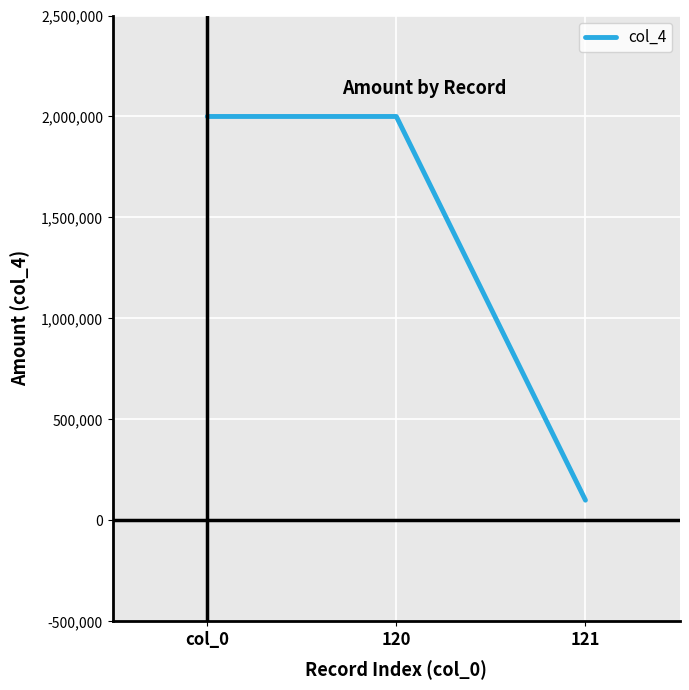

What is the sum of all values?

4100000